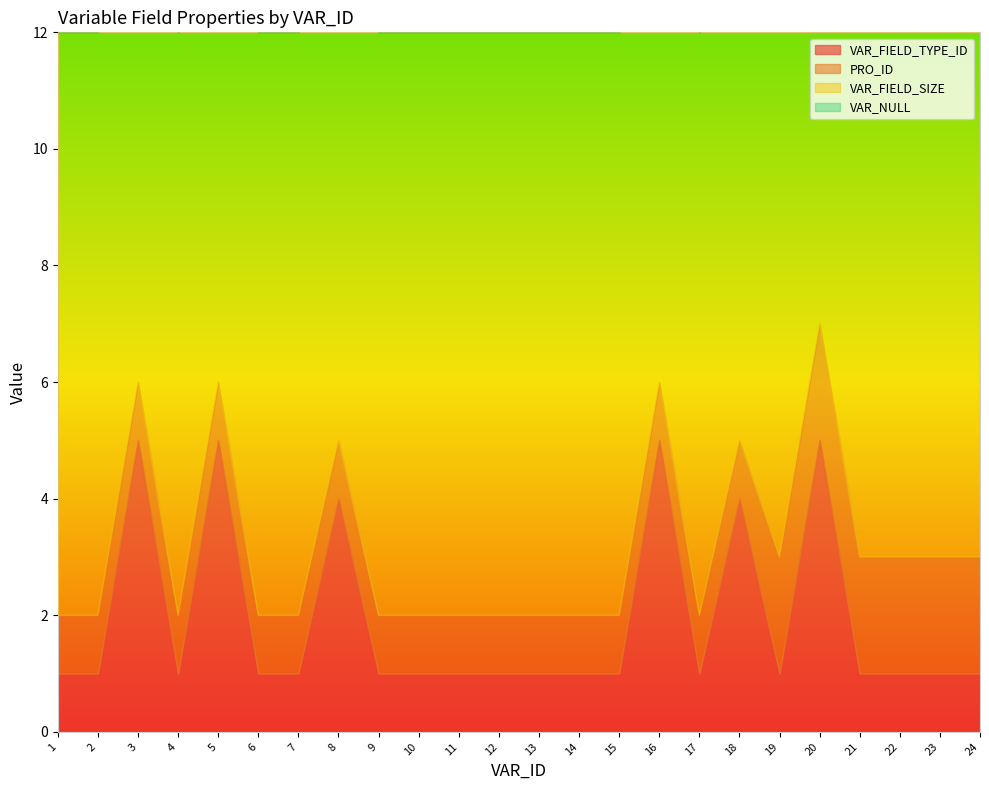

At which category is the sum across all series the highest?

20